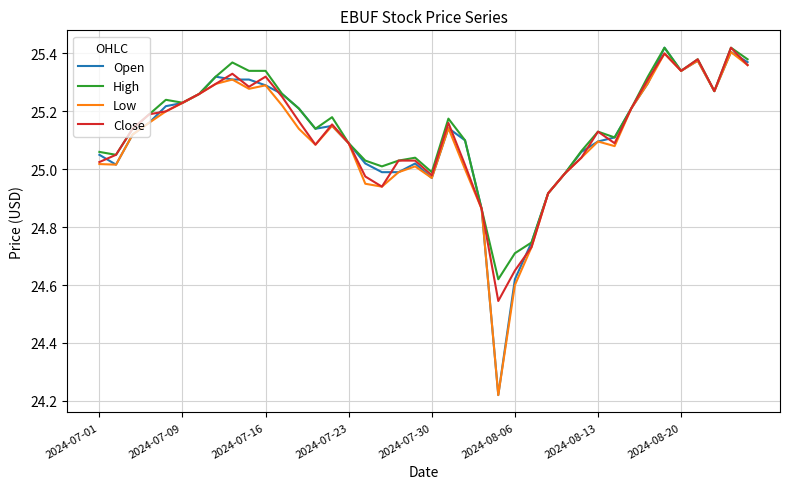

Which series has the widest spread of values?

Open